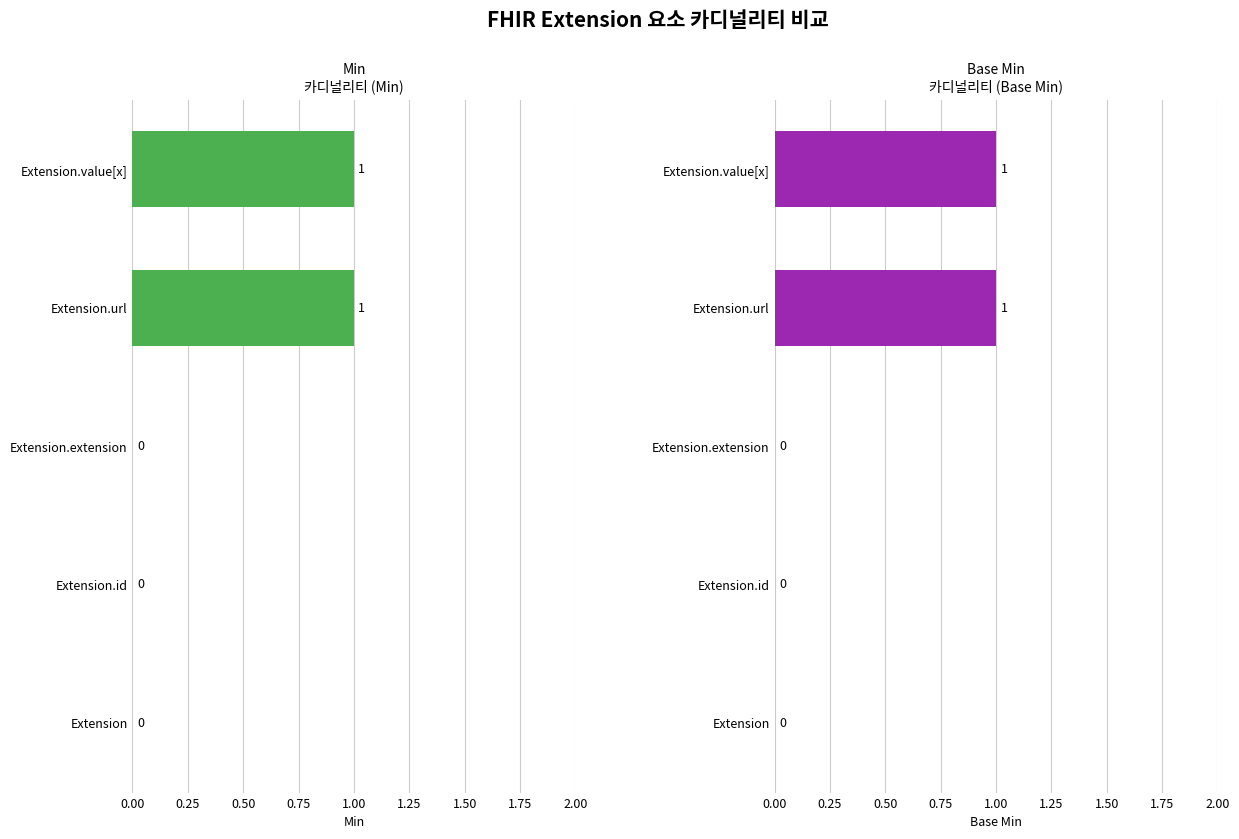

What is the difference between the second highest and second lowest values in the Min series?

1